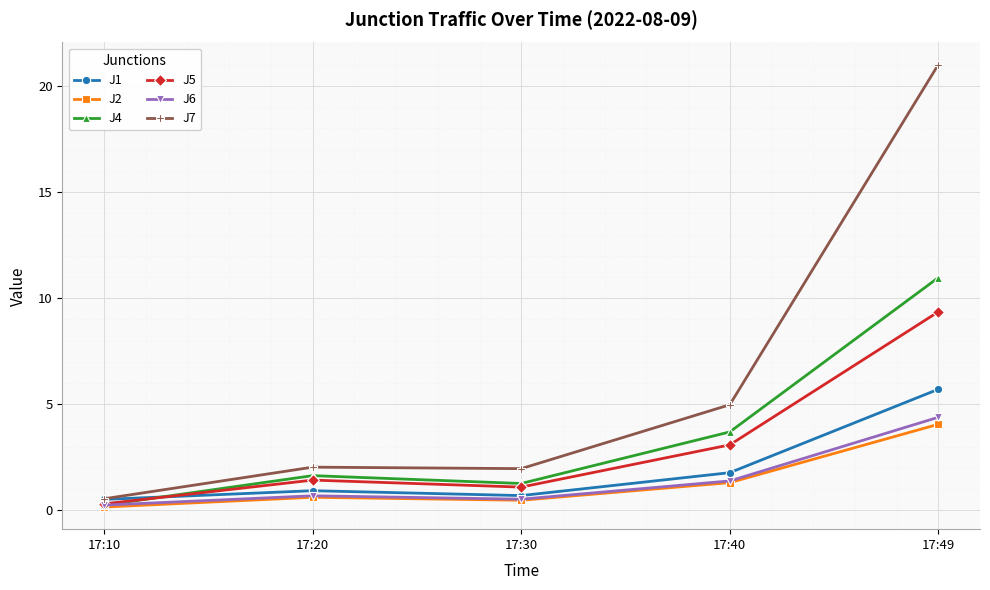

What are all the series names shown in the legend?

J1, J2, J4, J5, J6, J7